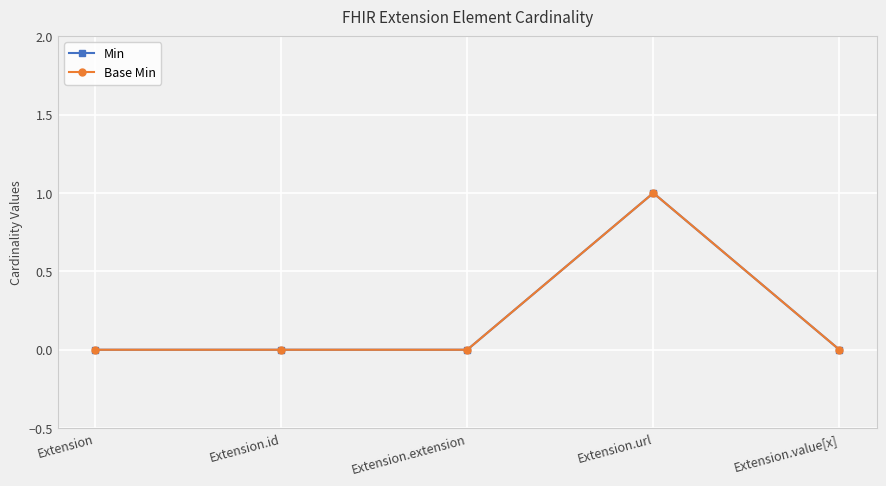

What position from the left is Extension.value[x]?

5